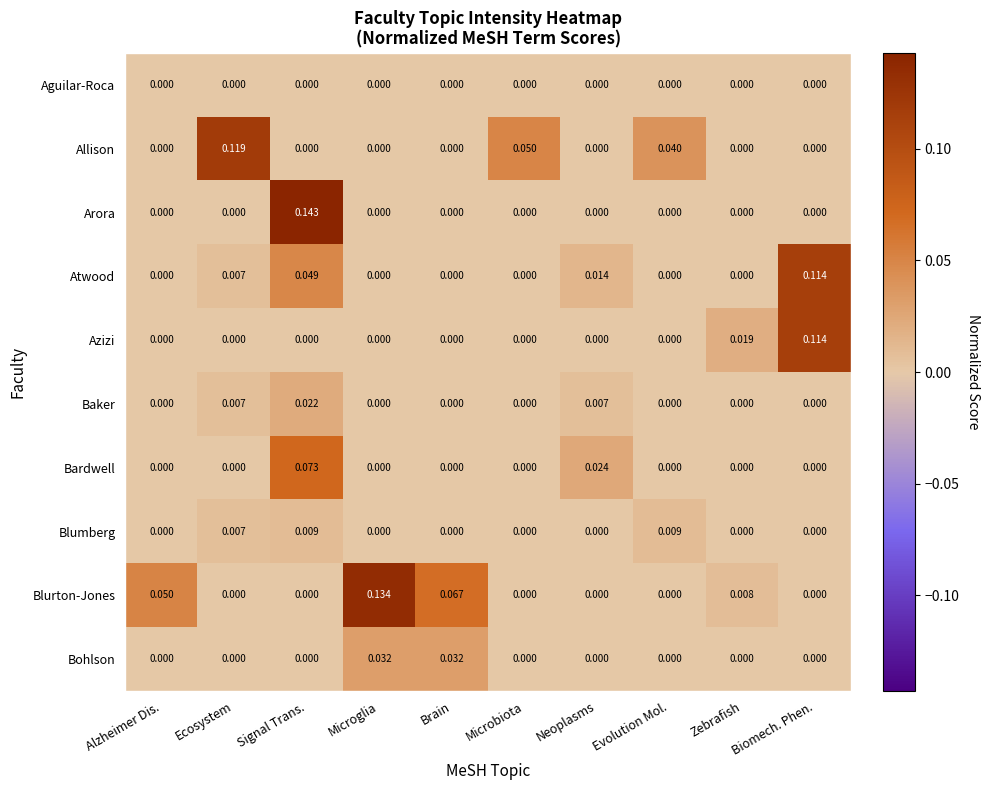

Which series has the largest total across all categories?

Blurton-Jones